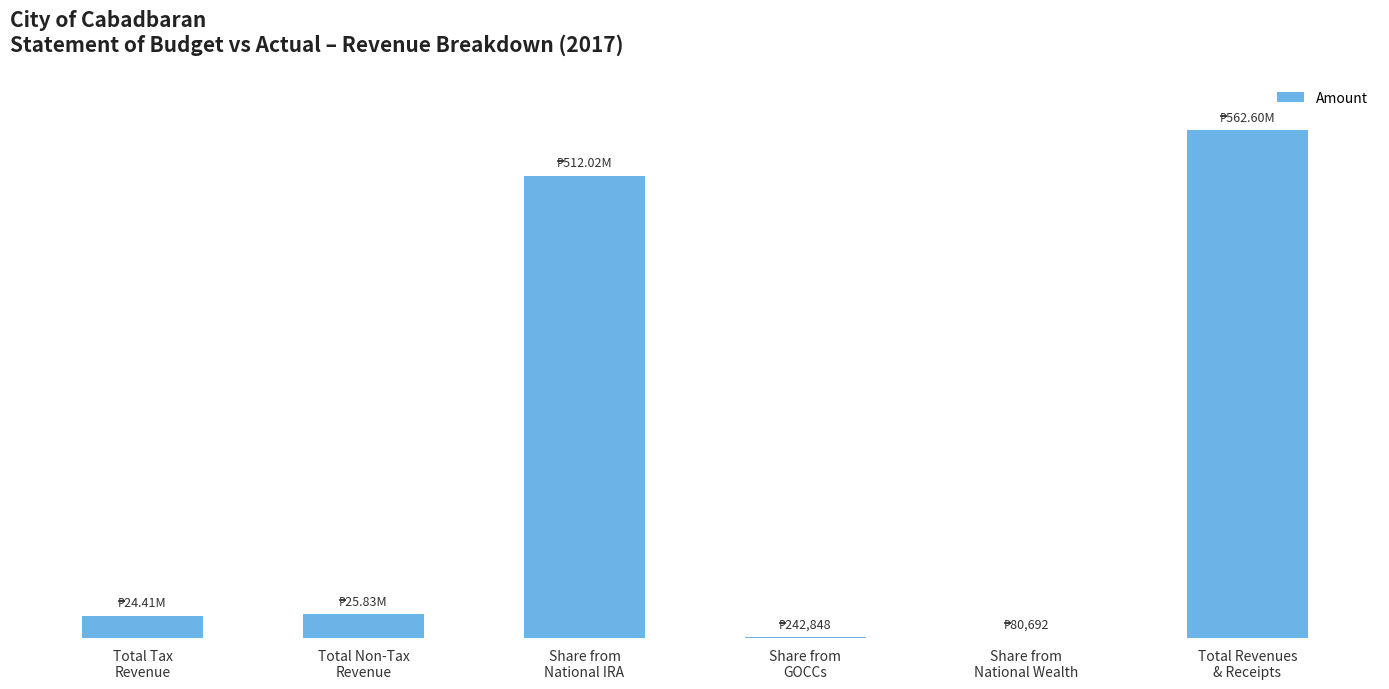

Reading left to right, list all the values displayed in this chart.

24414452.0	25834017.9	512024523.0	242847.9	80692.5	562596533.3